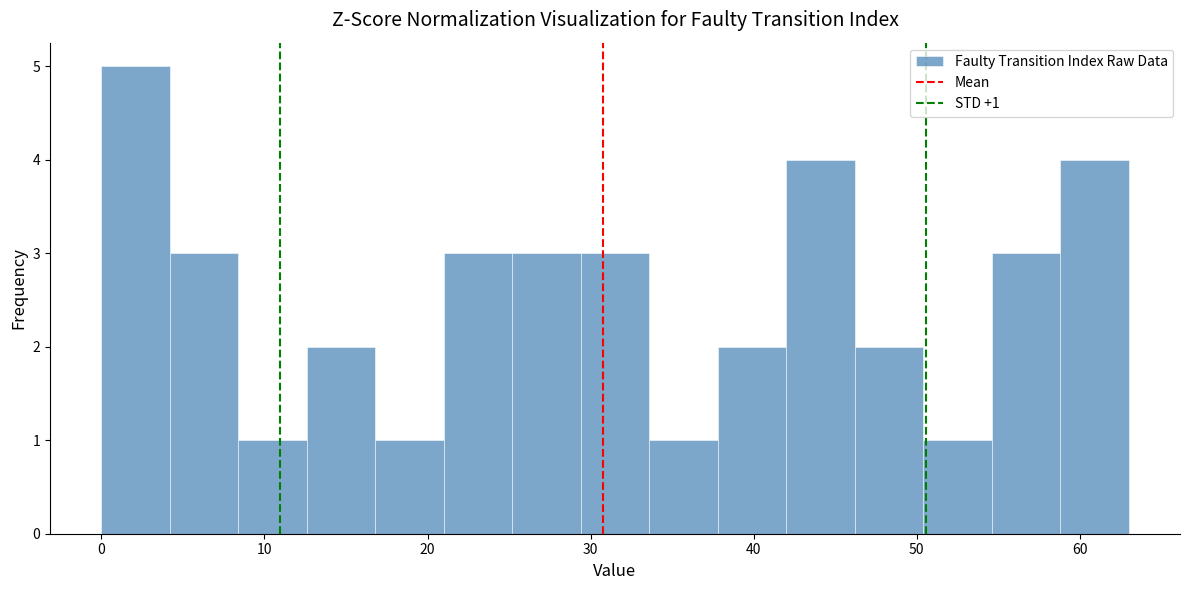

Over which range of the x-axis is the bar tallest?

0.0 to 4.2